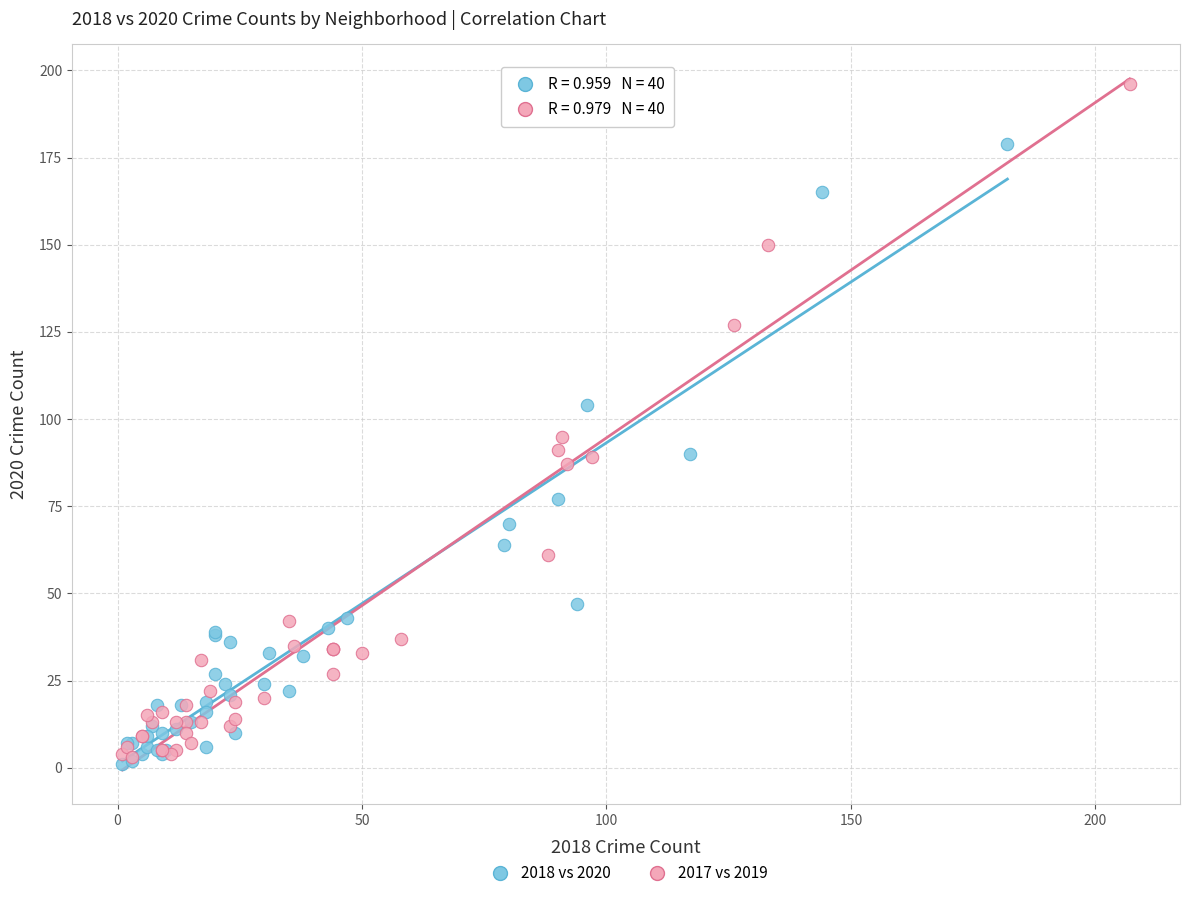

Which series has the largest Y range (max minus min)?

2017 vs 2019